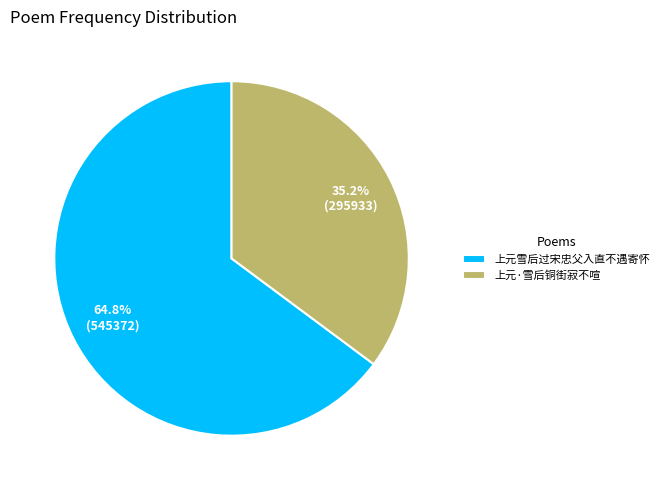

Combined, do 上元雪后过宋忠父入直不遇寄怀 and 上元·雪后铜街寂不喧 account for over 50%?

Yes